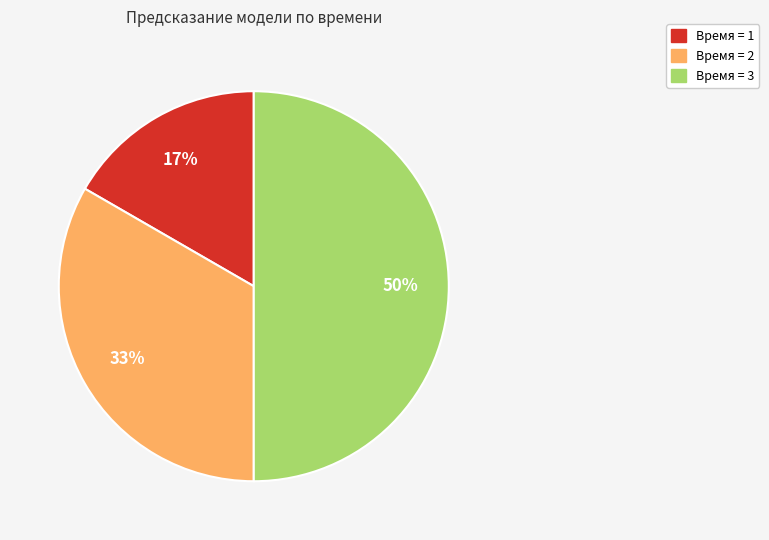

To the nearest percent, what is the average slice percentage?

33%